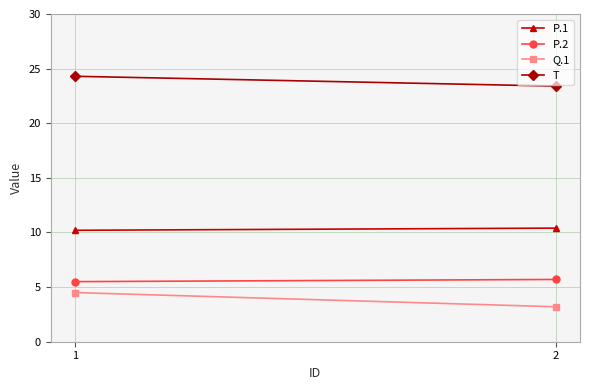

Is the value of P.2 at 1 greater than the value of T at 1?

No